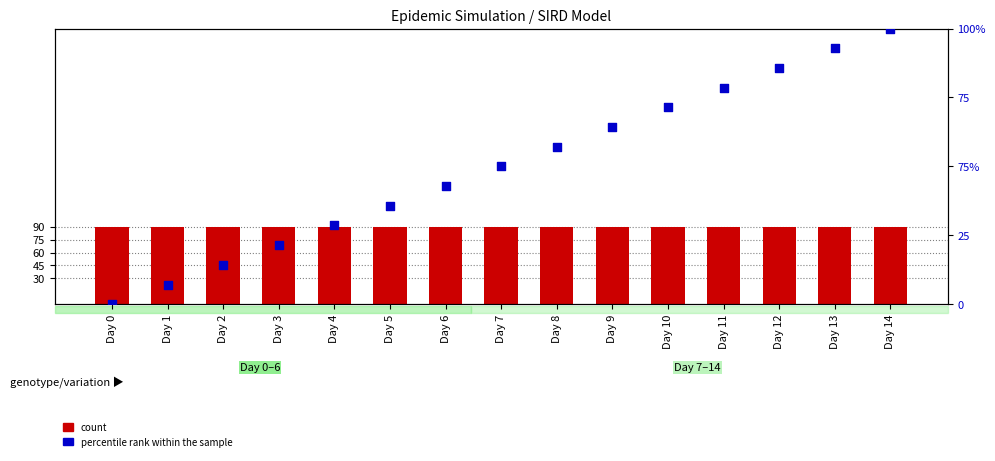

What are all the series names shown in the legend?

count, percentile rank within the sample